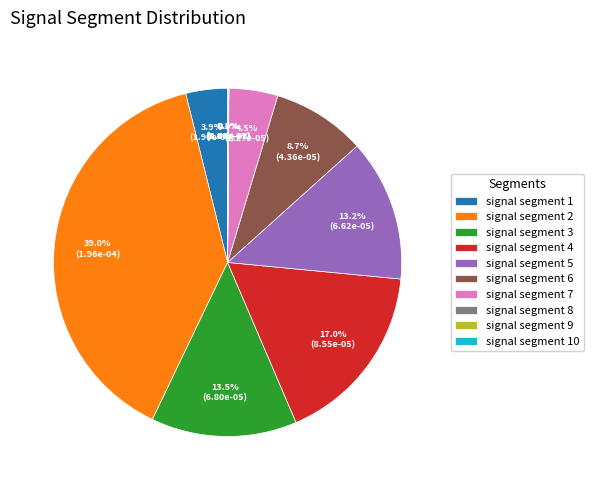

Which slice is the largest?

signal segment 2